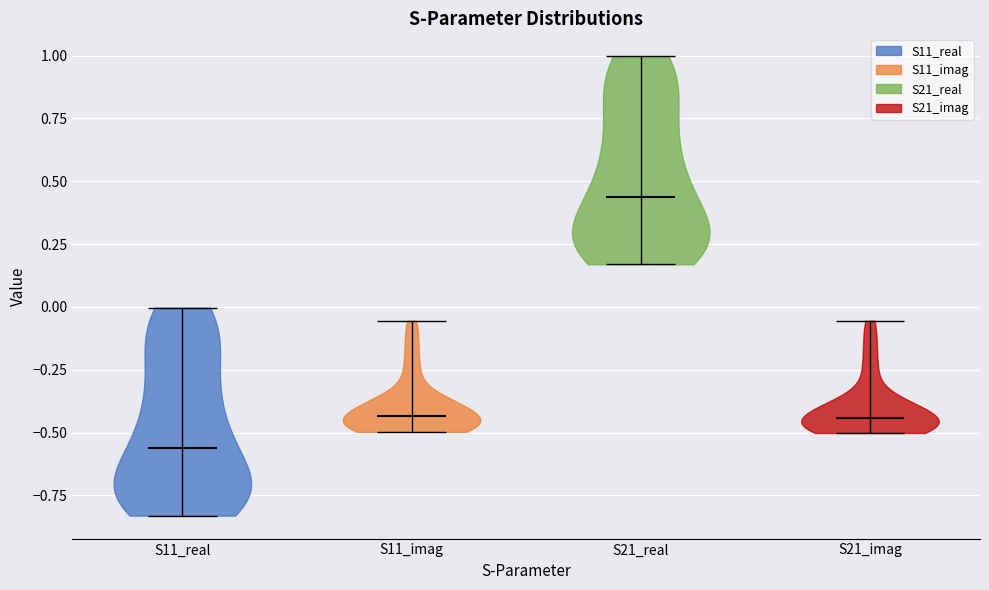

Reading left to right, read every violin against the y-axis: where its median line is, and the lowest and highest points it reaches. The values are not printed on the chart, so give them approximately, as read against the axis.

S11_real: median line -0.55, lowest point -0.85, highest point 0.00
S11_imag: median line -0.45, lowest point -0.50, highest point -0.05
S21_real: median line 0.45, lowest point 0.15, highest point 1.00
S21_imag: median line -0.45, lowest point -0.50, highest point -0.05